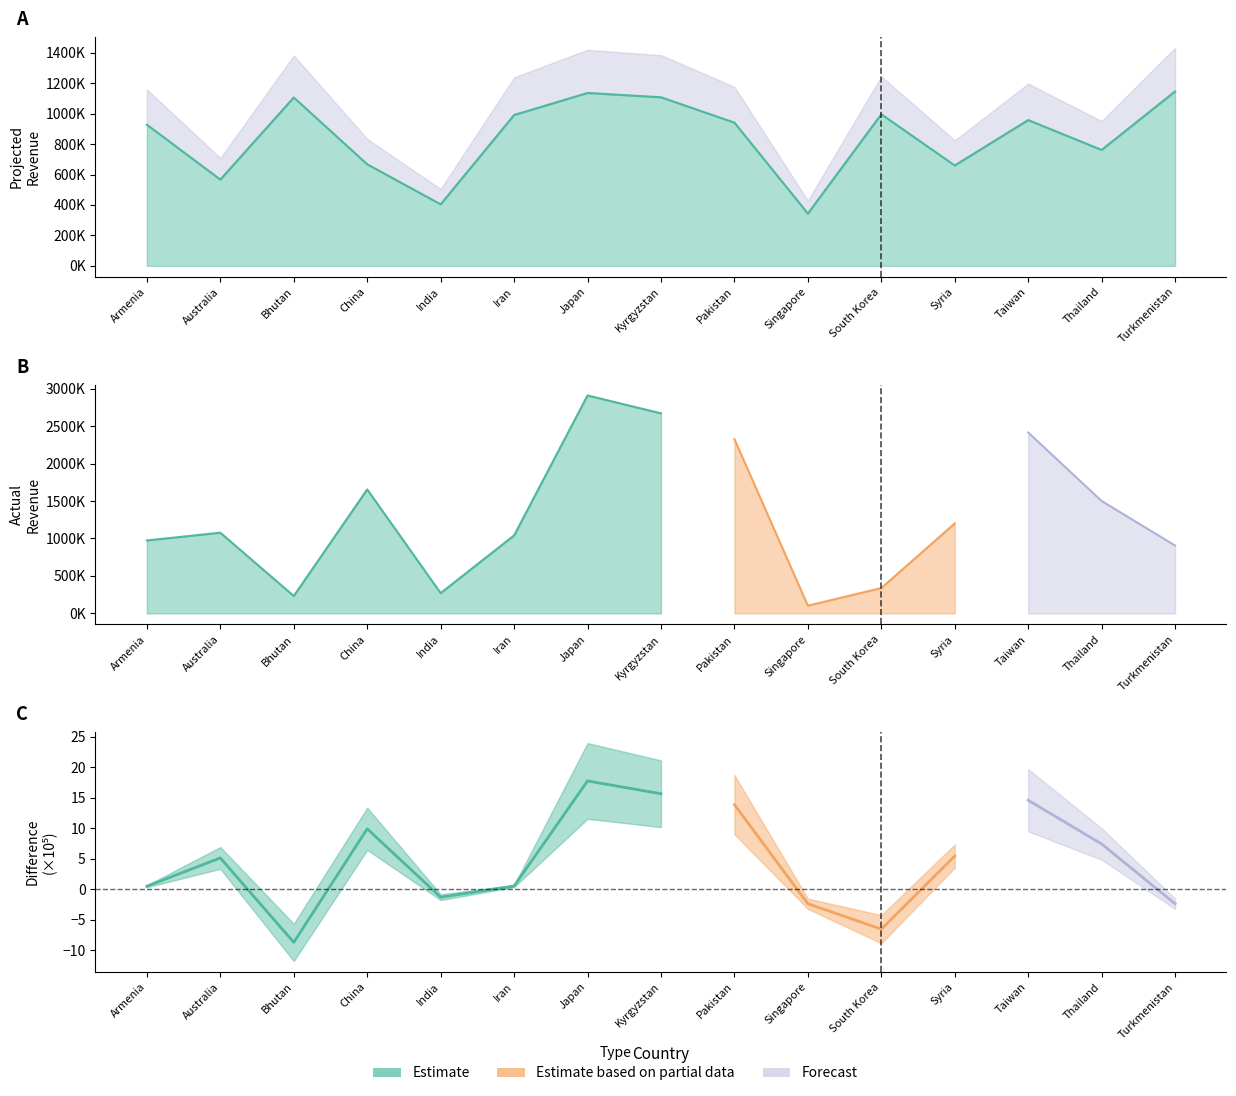

How many intersections are there between Difference and Projected Revenue?

6